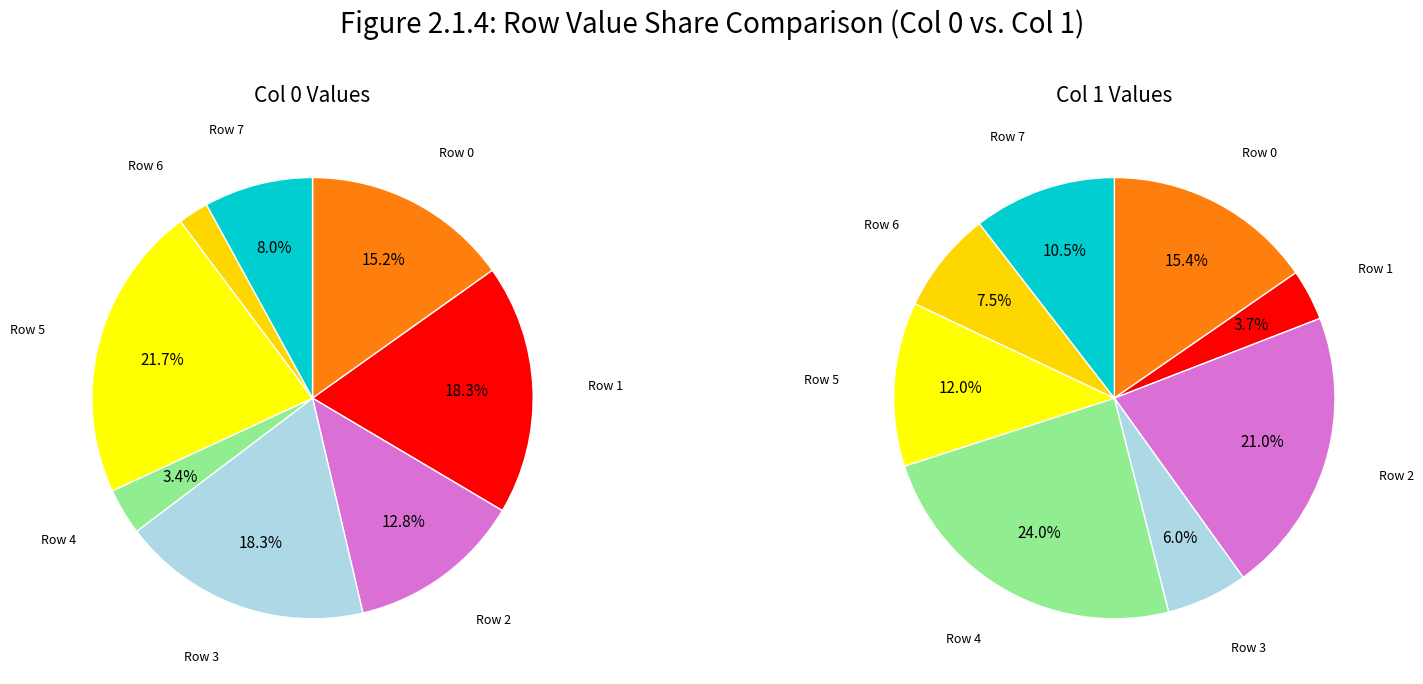

The Row 5 slice represents 14% of the pie. True or false?

False